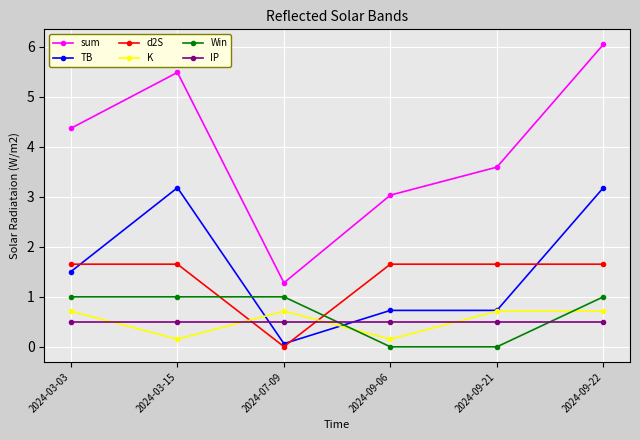

Between 2024-03-03 and 2024-09-21, which series saw the biggest shift?

Win